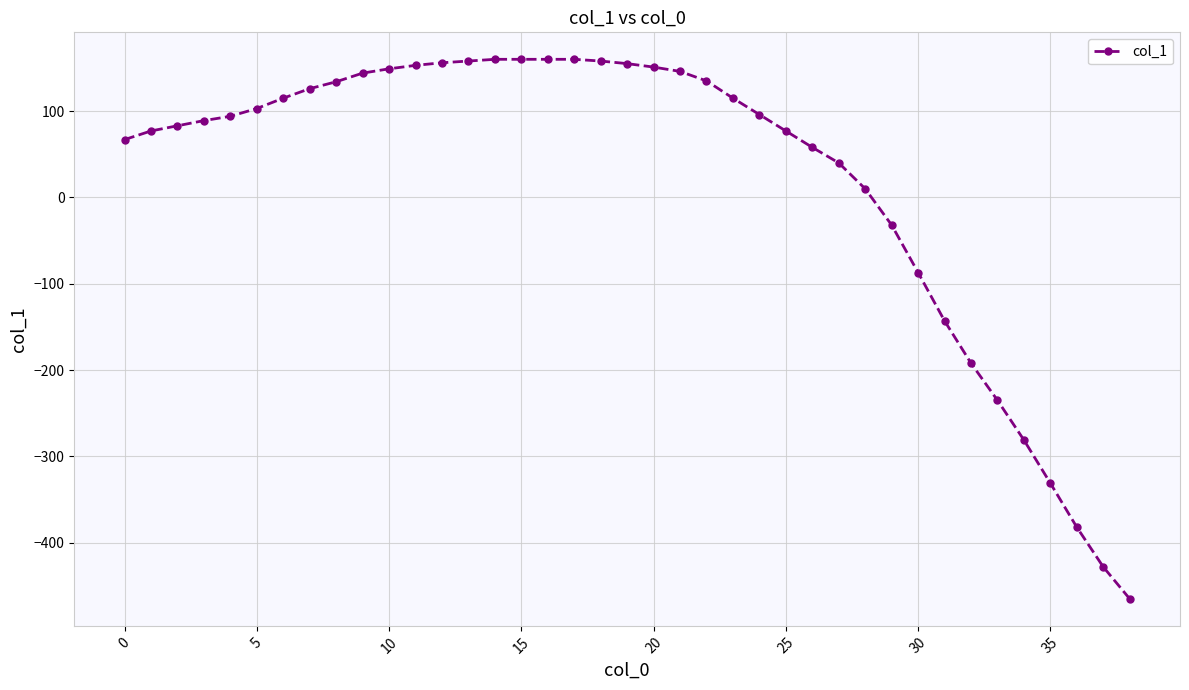

What is the sum of all values?

853